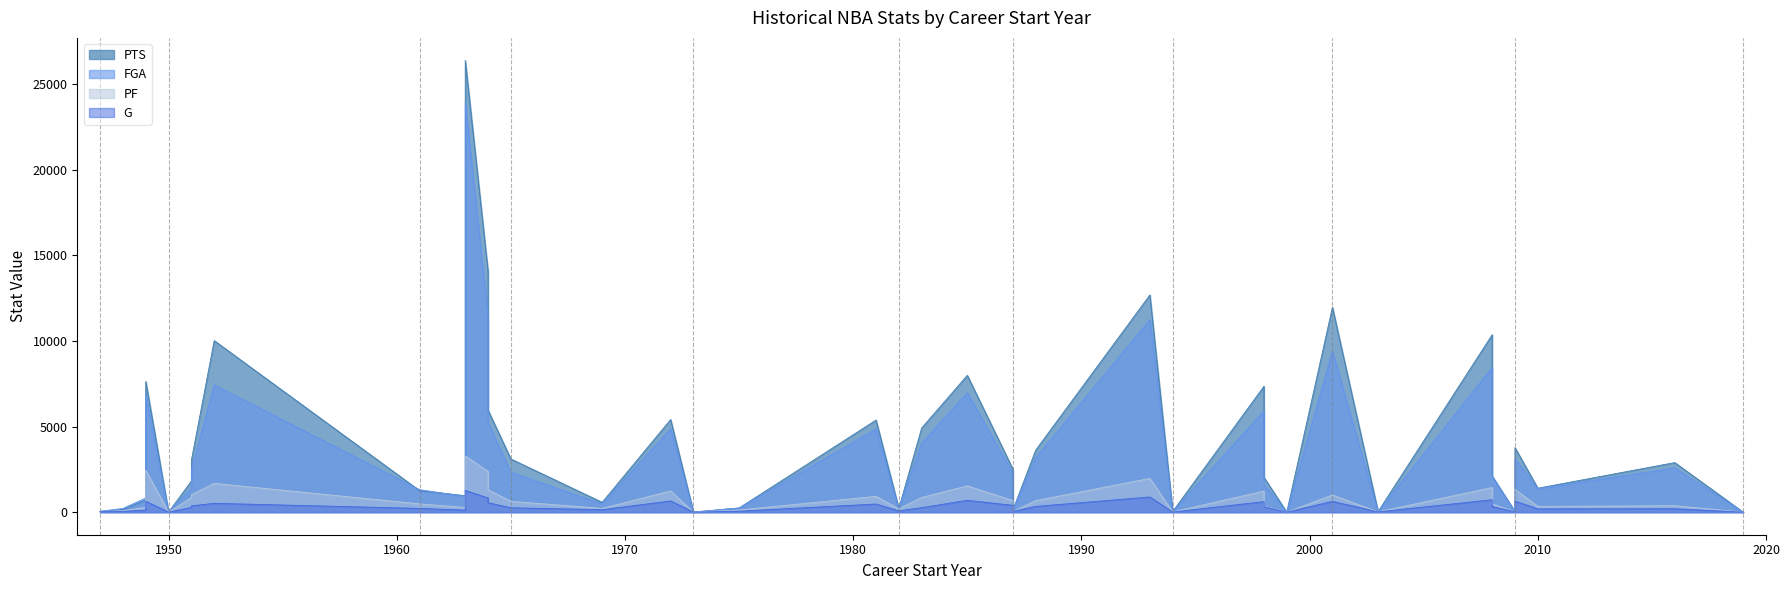

How many data points does each series have?

40